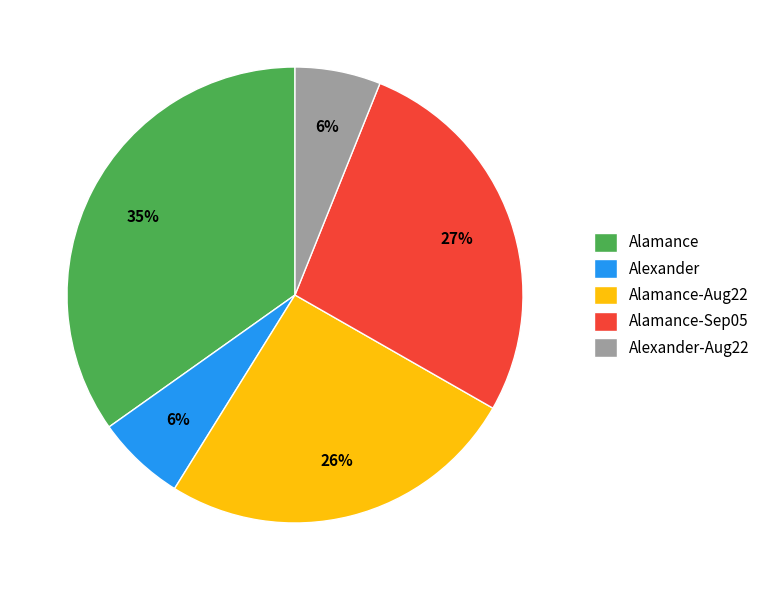

Does any single category account for the majority?

No